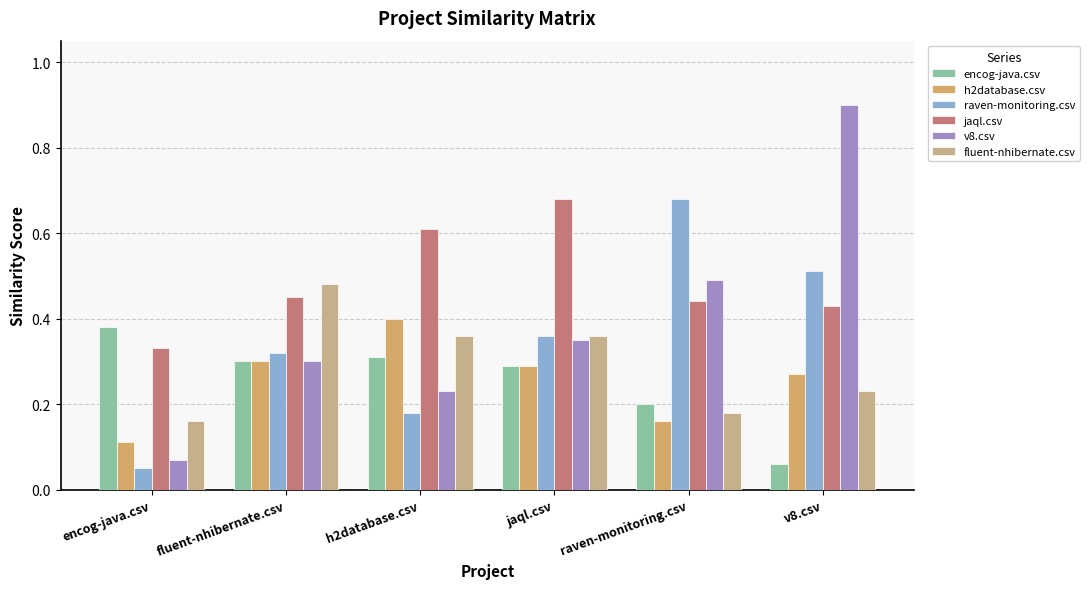

What is the label of the 5th bar from the right?

fluent-nhibernate.csv